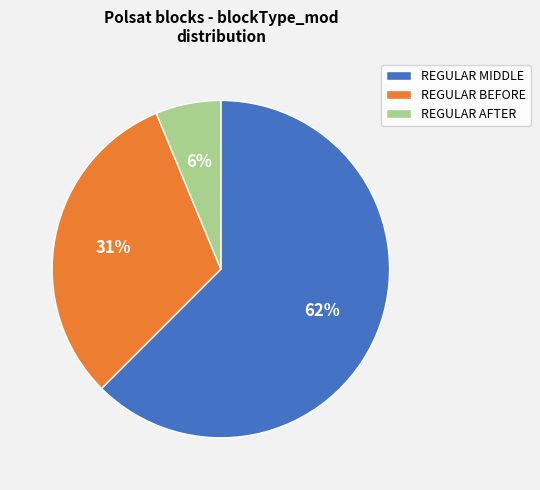

Does REGULAR BEFORE represent more than half of the total?

No